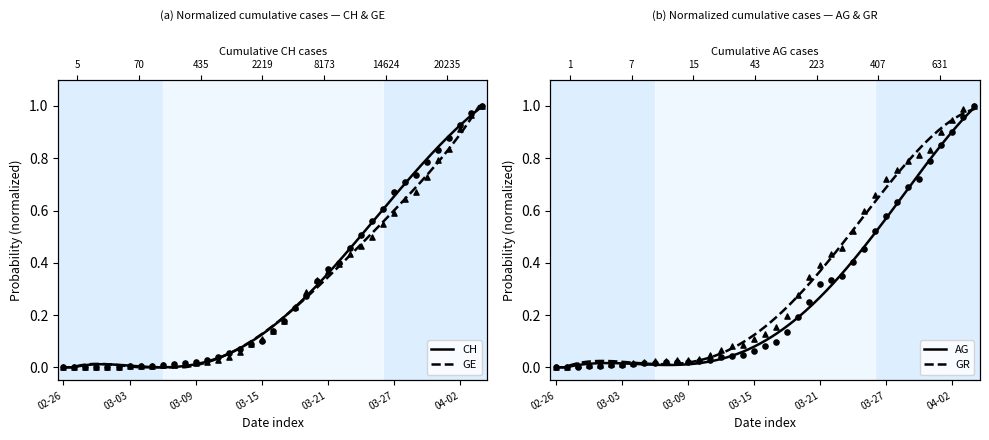

Is the value of GR at 2020-03-05 greater than the value of GE at 2020-03-04?

Yes